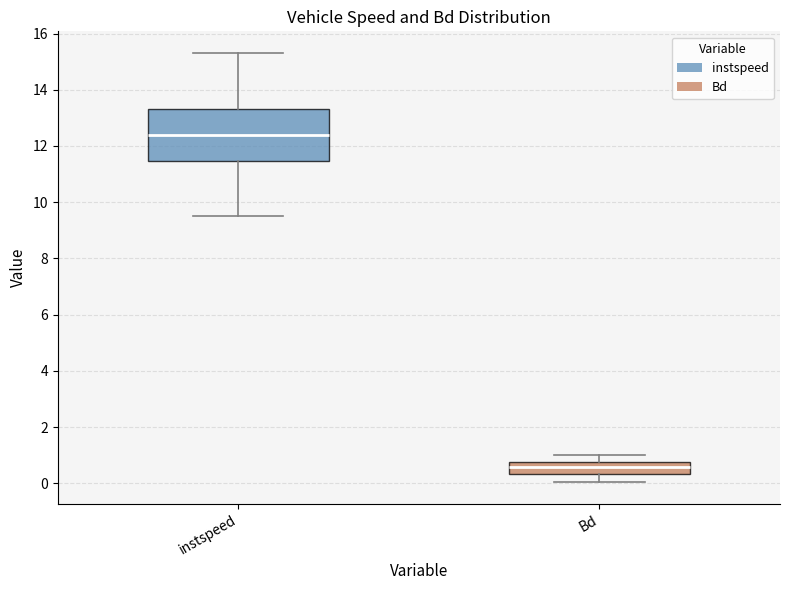

Reading left to right, read every box against the y-axis: the position of its median line, the range the box covers, and the ends of its whiskers. The values are not printed on the chart, so give them approximately, as read against the axis.

instspeed: median 12.4, box 11.4 to 13.4, whiskers 9.6 to 15.4
Bd: median 0.6, box 0.4 to 0.8, whiskers 0.0 to 1.0